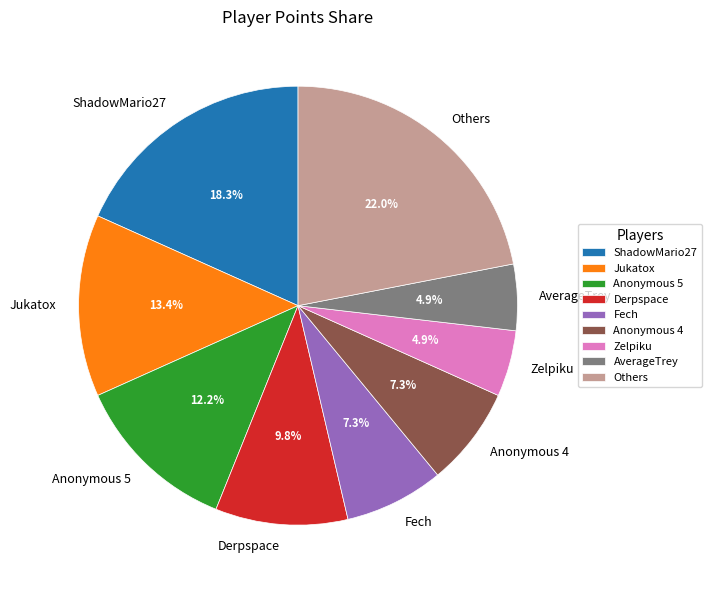

What portion of the pie excludes Anonymous 5?

87.8%